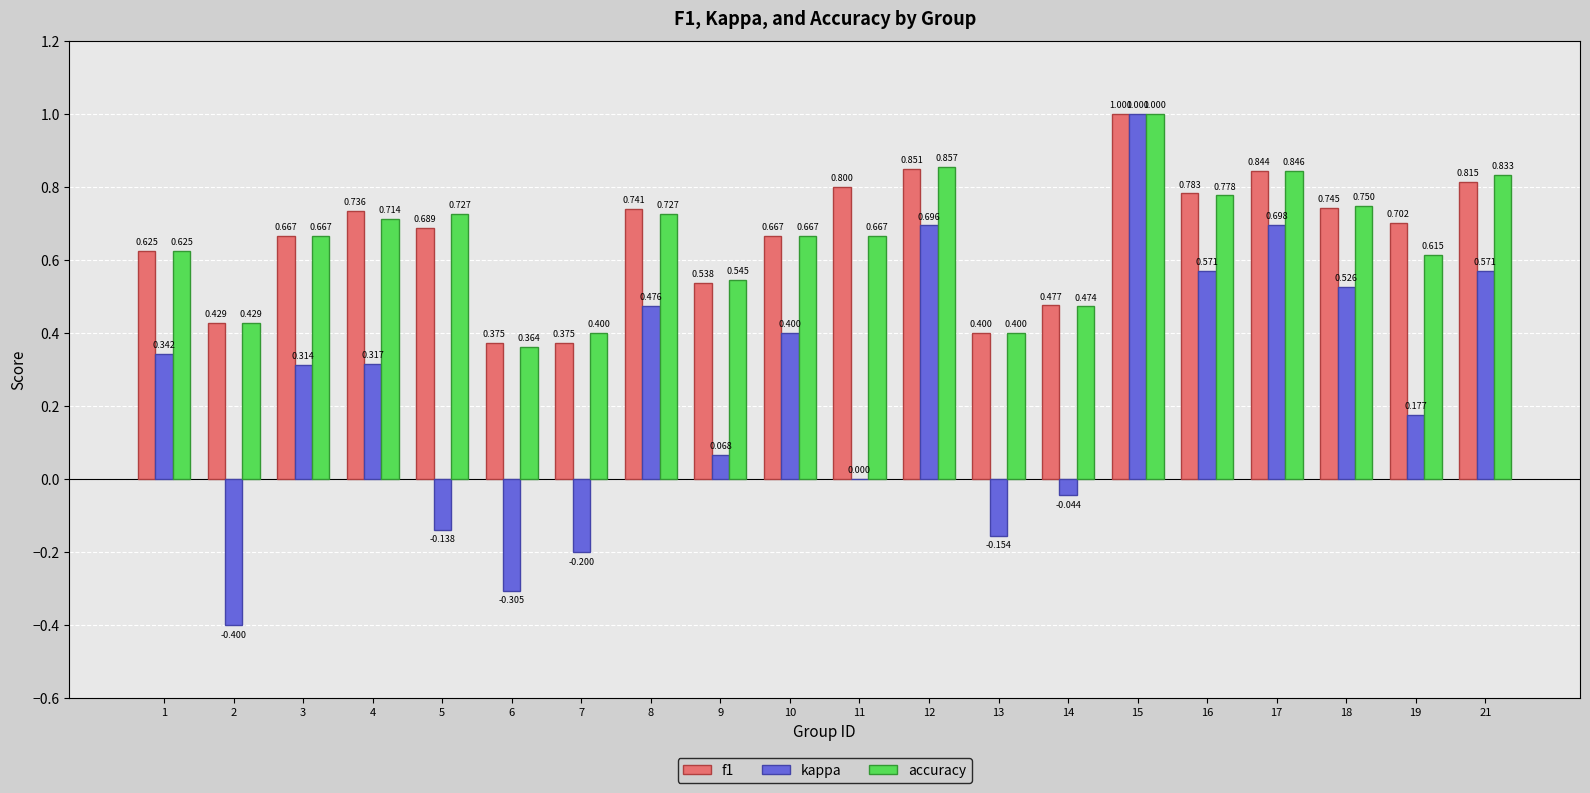

What is the maximum value for kappa?

1.0